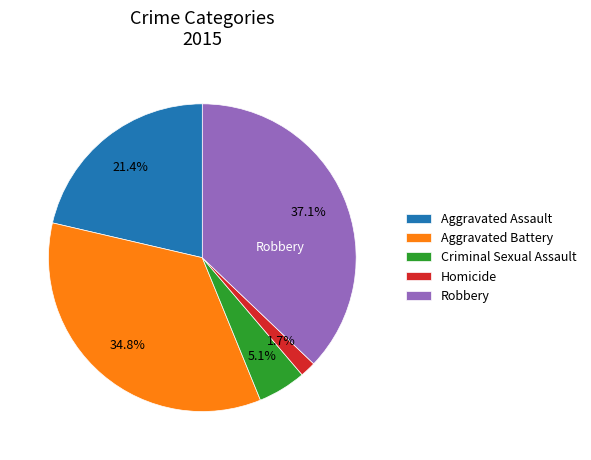

Which has a higher value, Homicide or Robbery?

Robbery